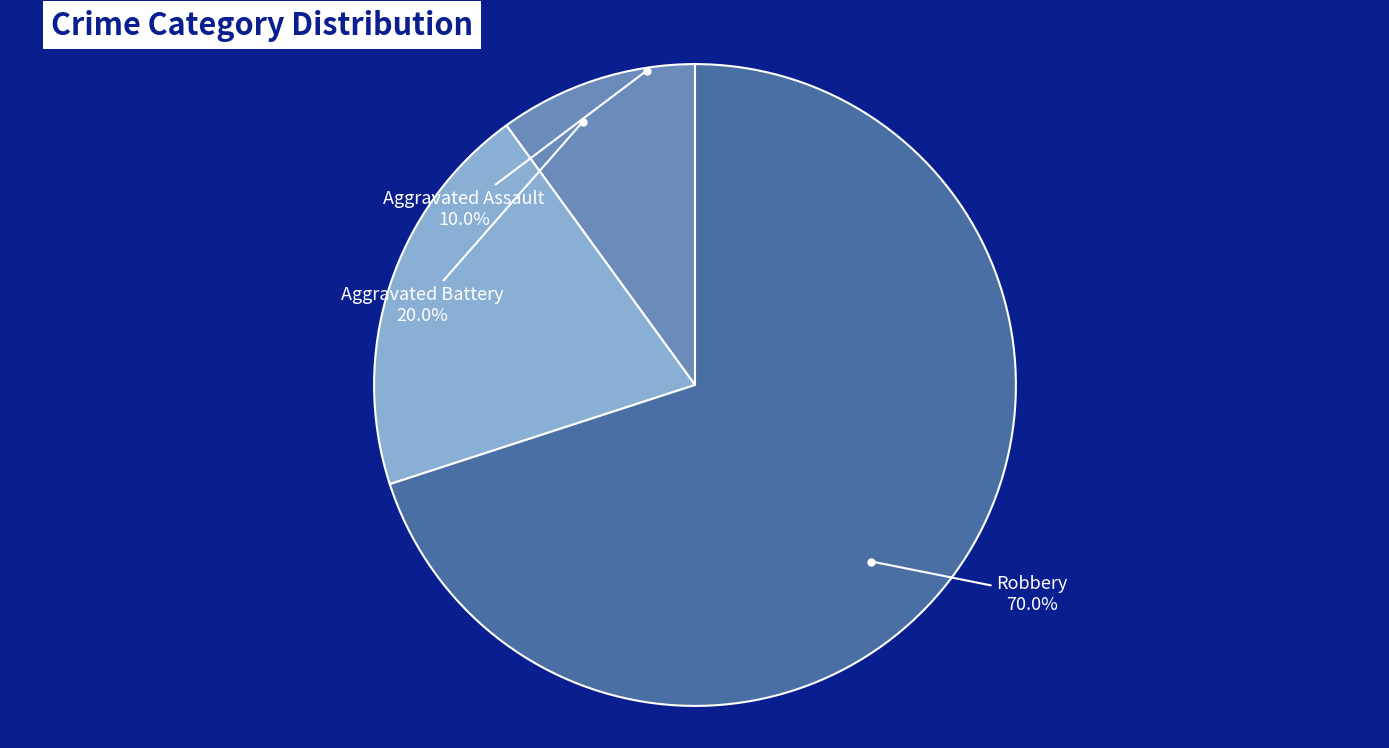

Which category has the biggest portion of the pie?

Robbery